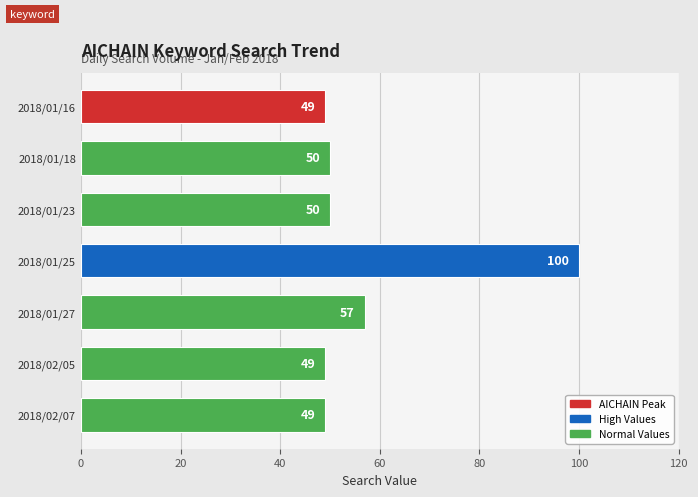

What is the difference between the maximum and minimum values?

51